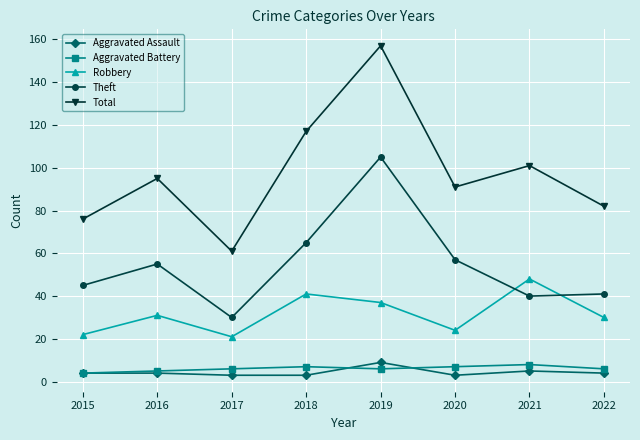

True or false: Aggravated Assault and Total intersect in this chart.

False